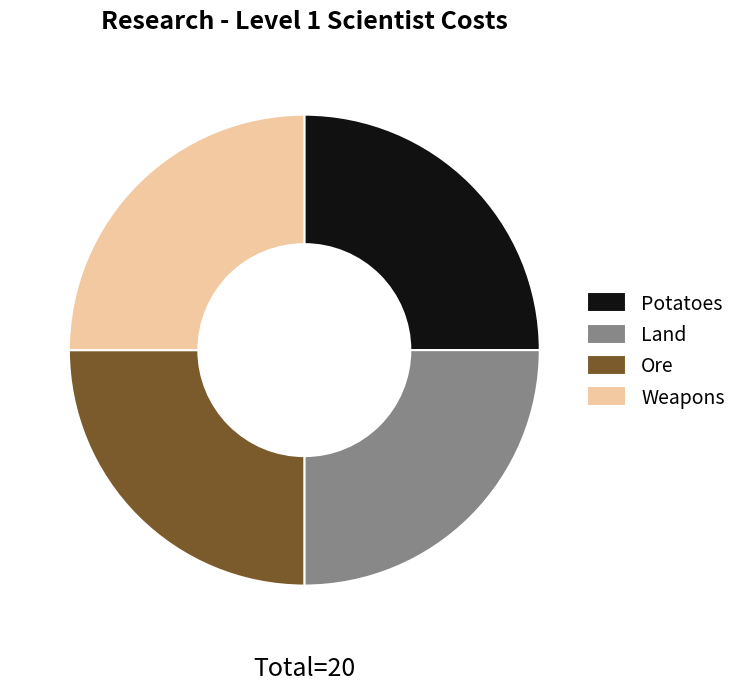

Is it true that Land is 16% of the pie?

False